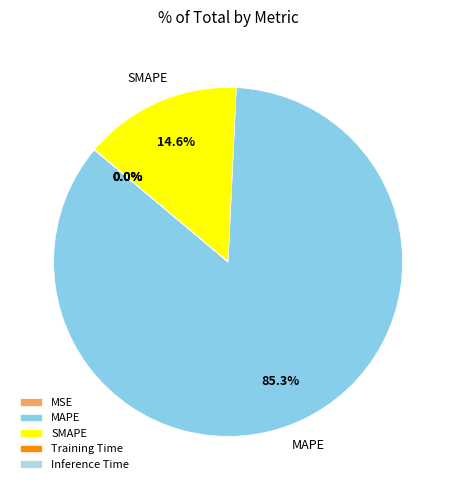

Is the sum of MAPE and SMAPE greater than half?

Yes